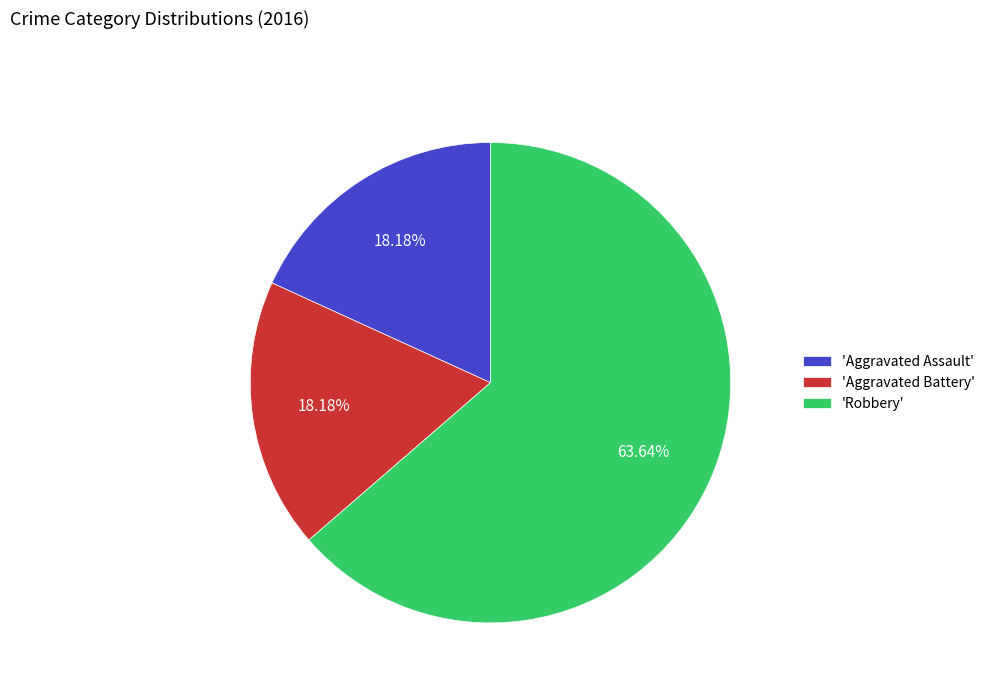

Which has a higher value, 'Robbery' or 'Aggravated Assault'?

'Robbery'